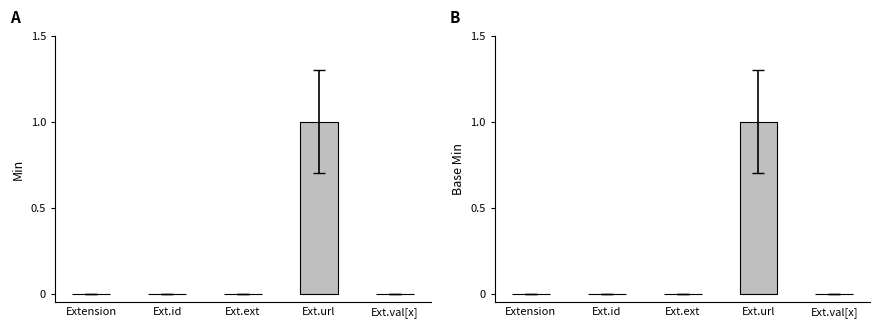

How many data points in Base Min are above 0?

1